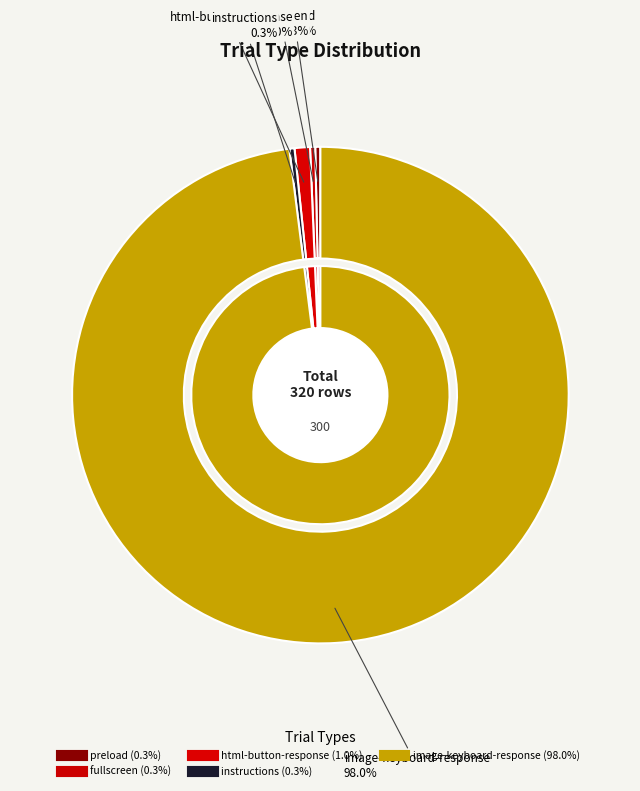

How many segments does this pie chart have?

5